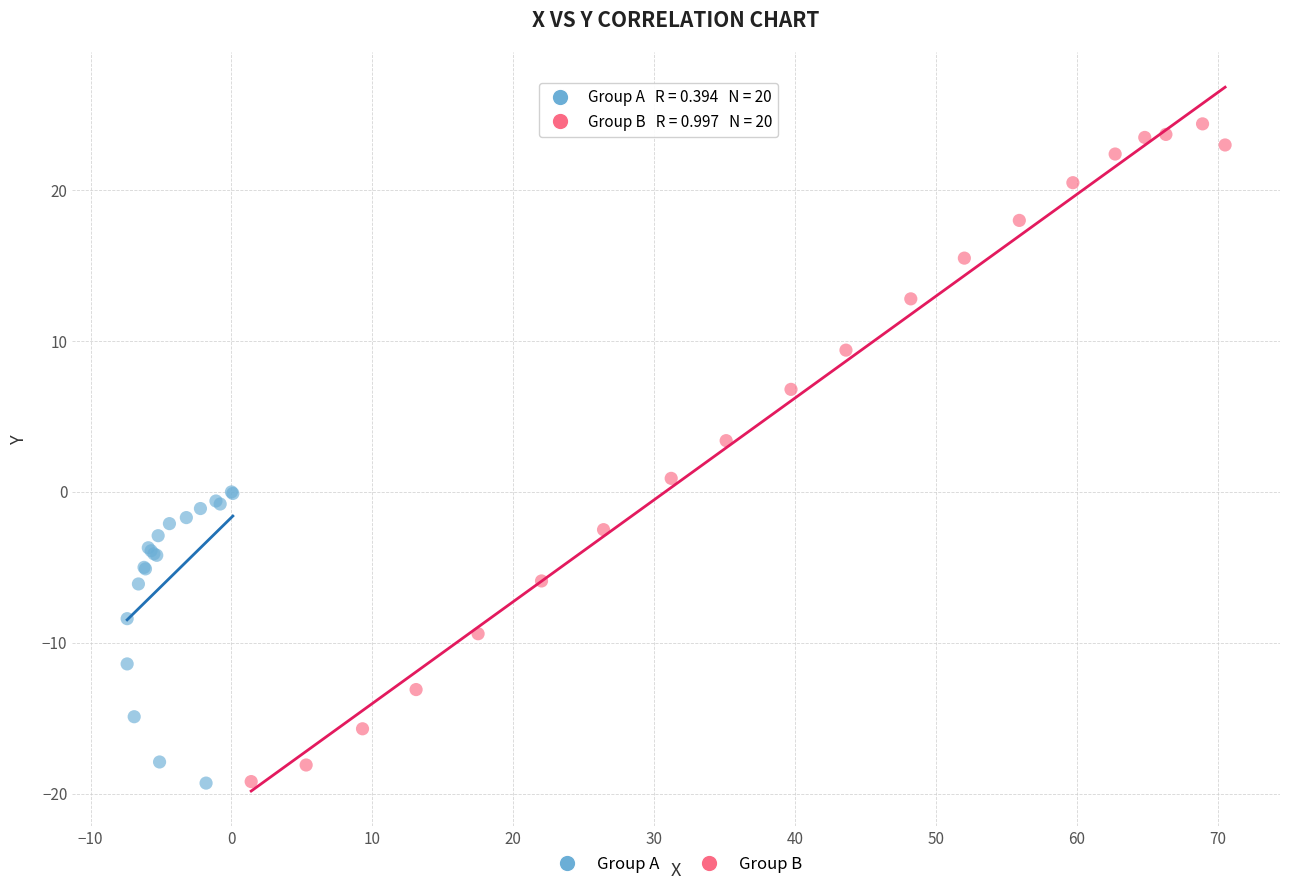

Which series has the largest Y range (max minus min)?

Group B